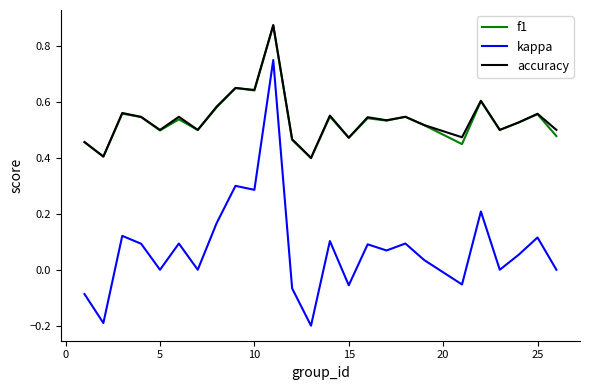

True or false: f1 and kappa cross at least once.

False